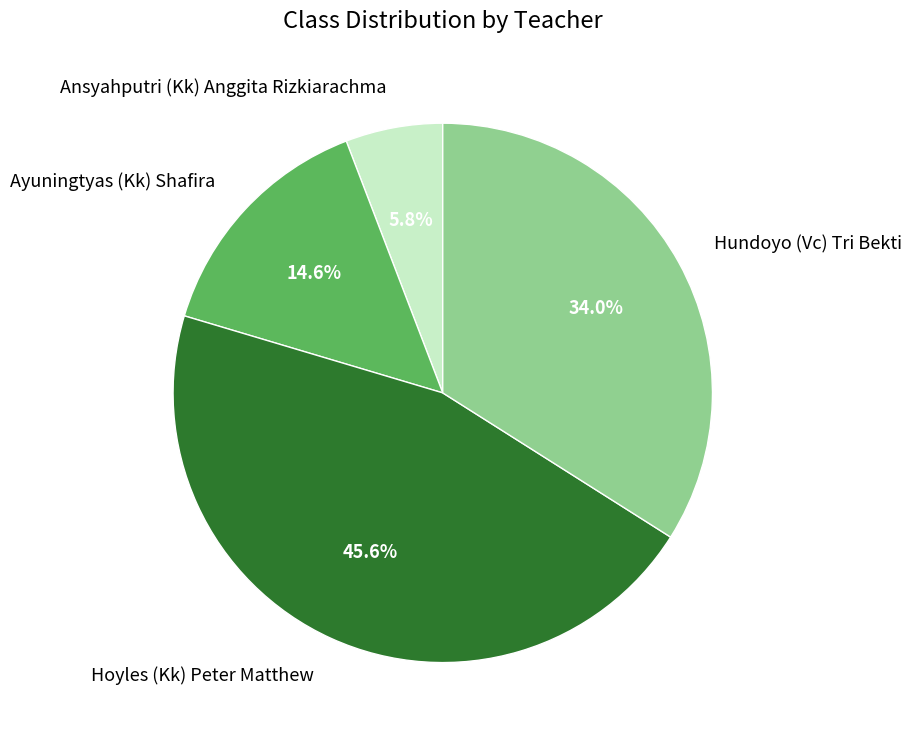

True or false: Ansyahputri (Kk) Anggita Rizkiarachma accounts for 20% of the total.

False